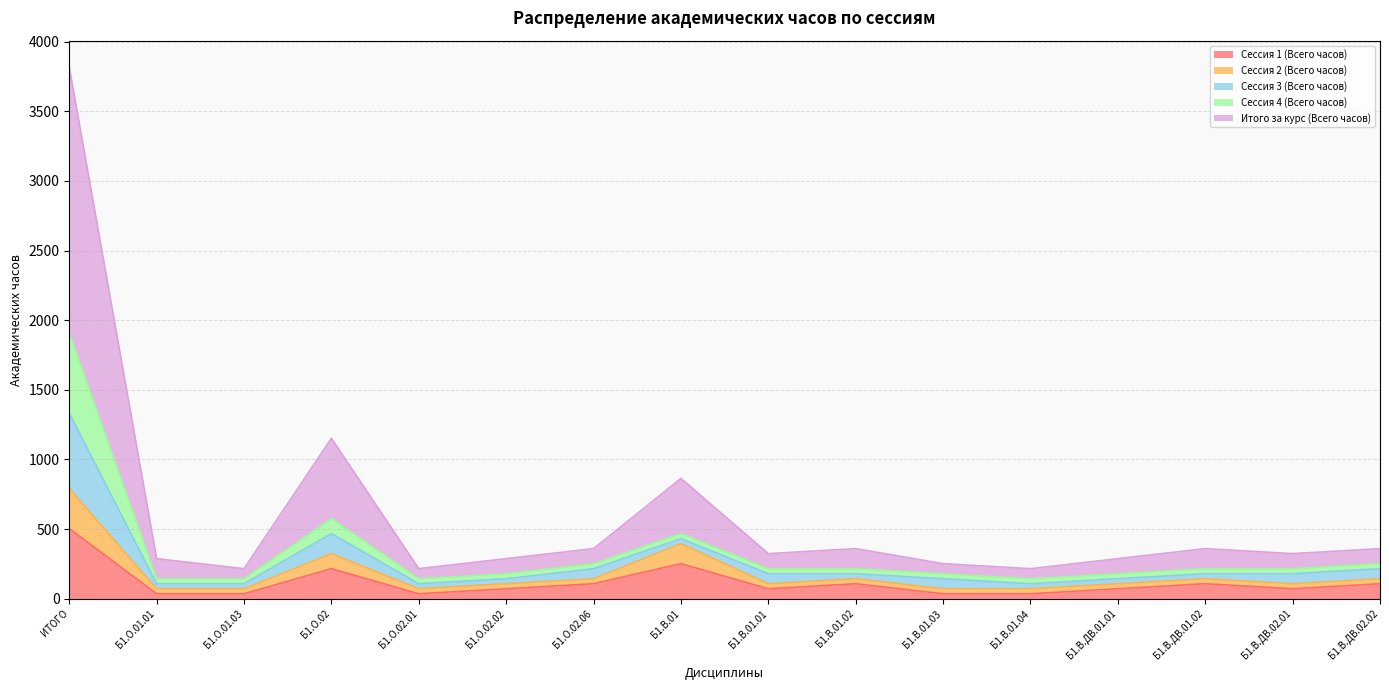

Is it true that Сессия 2 (Всего часов) equals 635 at Б1.В.01?

False